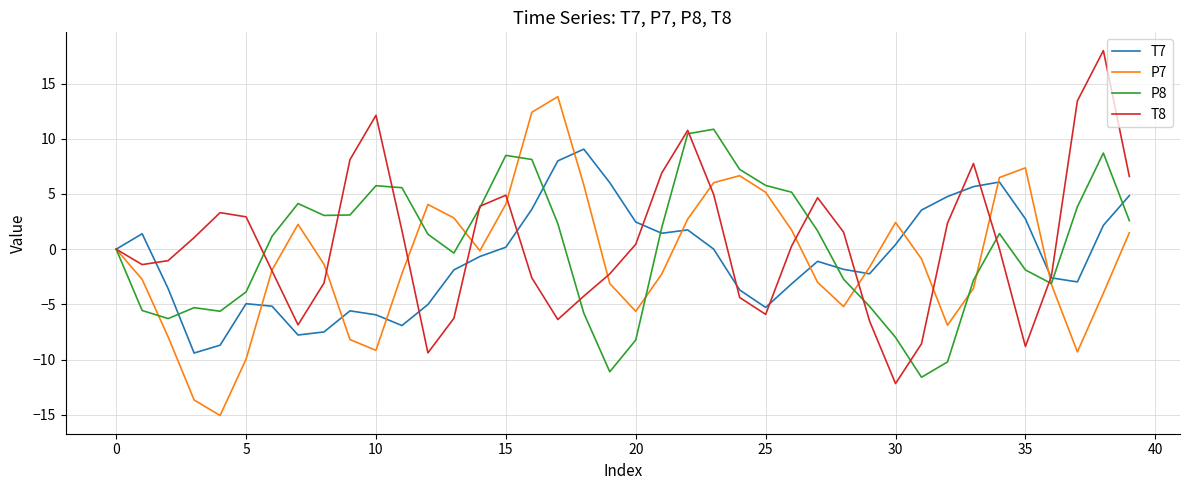

True or false: T7 and T8 cross at least once.

True